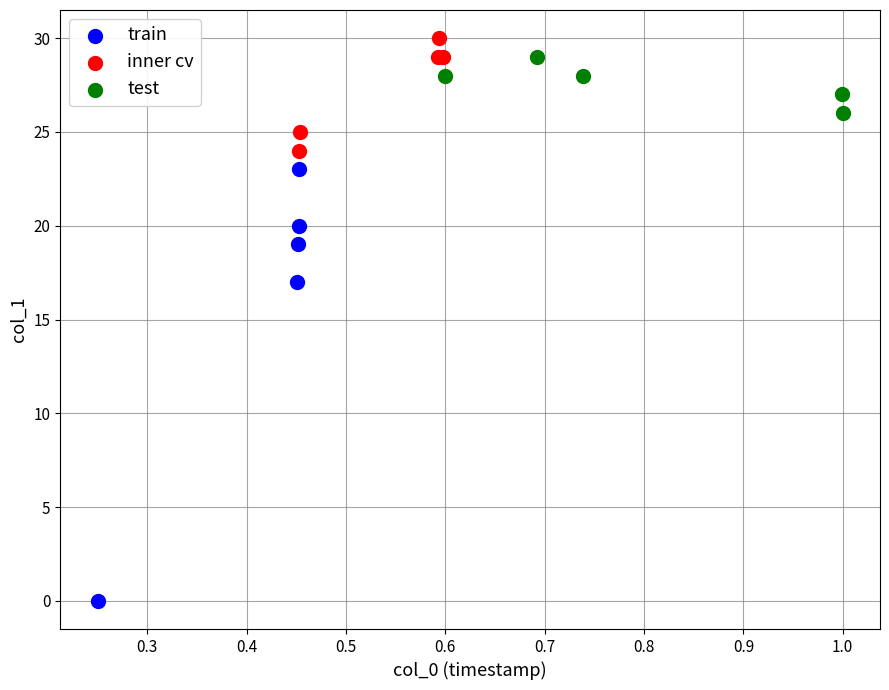

Which series has the widest spread of Y values?

train